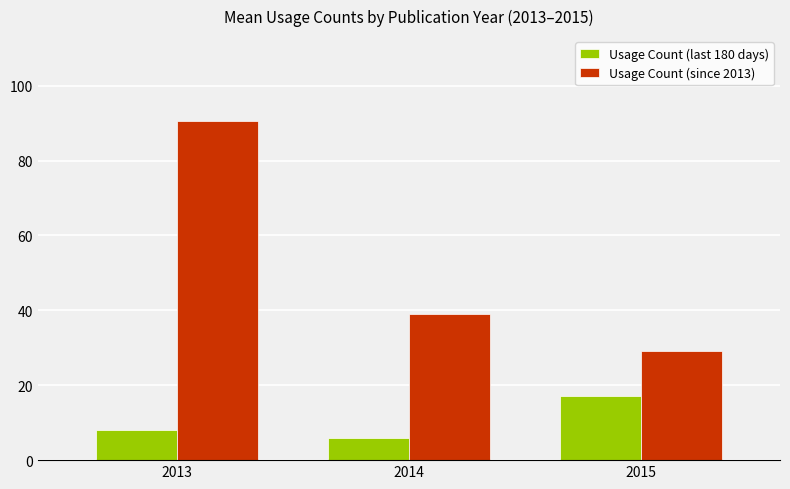

At how many categories does at least one series exceed 10?

3